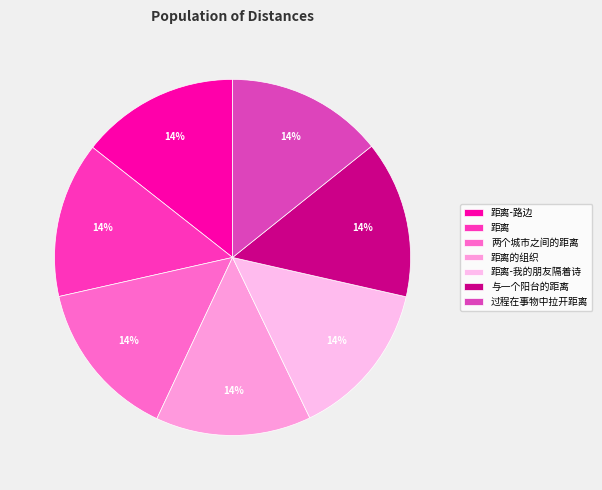

Which category has the biggest portion of the pie?

两个城市之间的距离